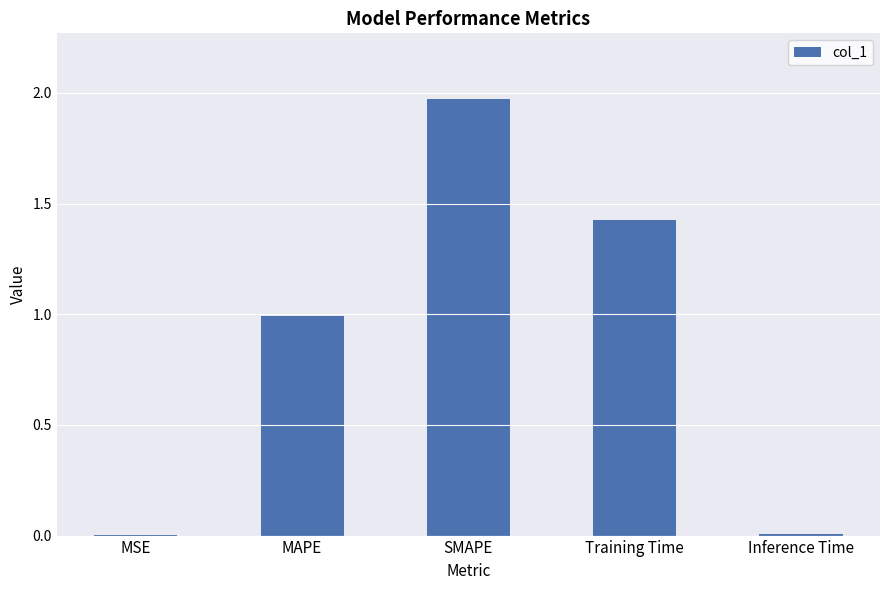

The chart shows a value of 2.6 at SMAPE. True or false?

False